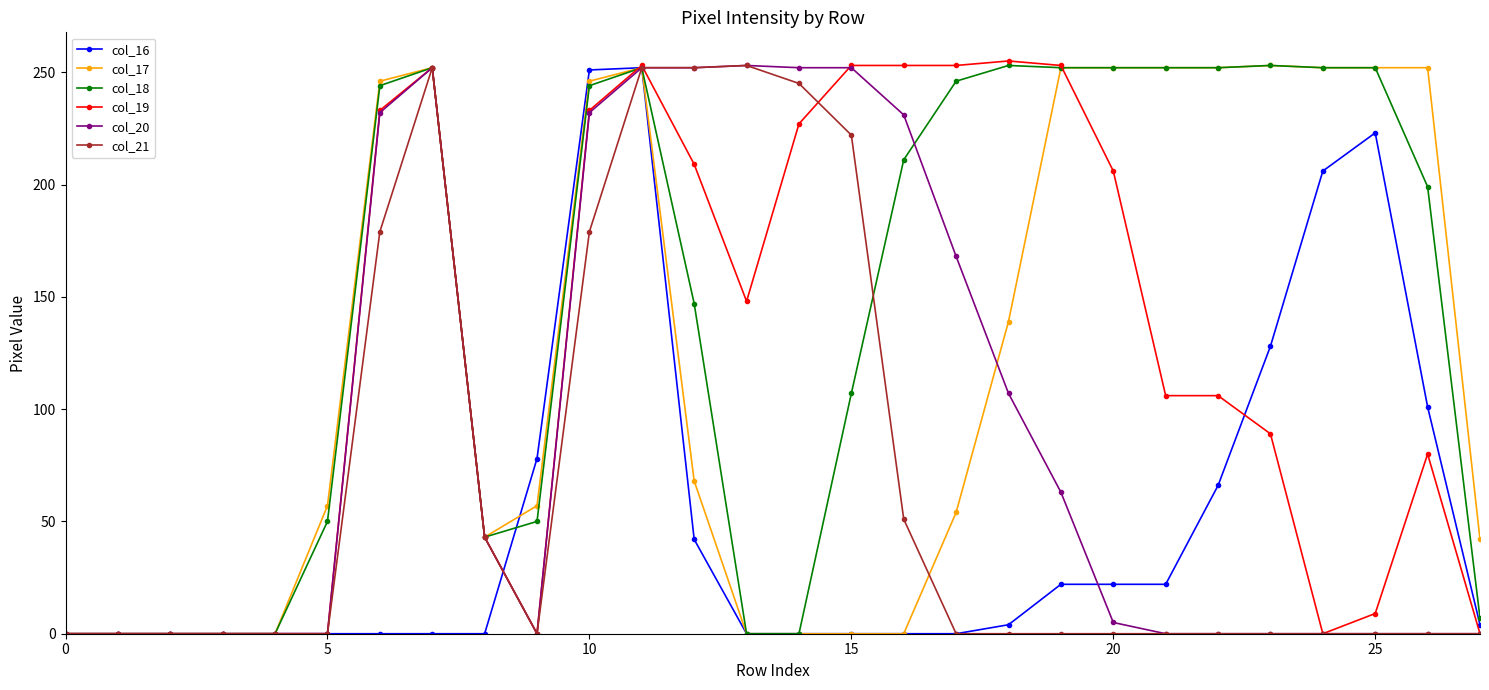

At how many categories does at least one series exceed 92?

19